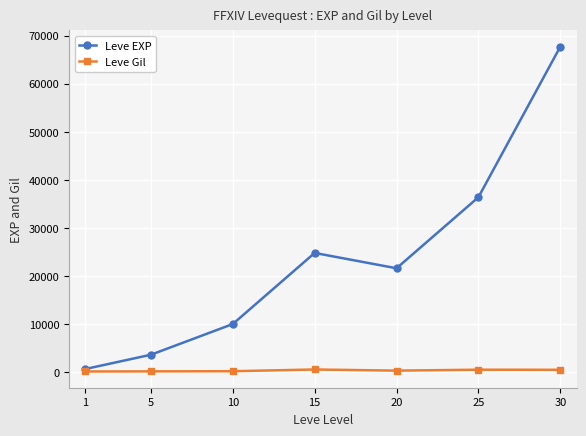

The value of Leve Gil at 5 is 139. True or false?

True